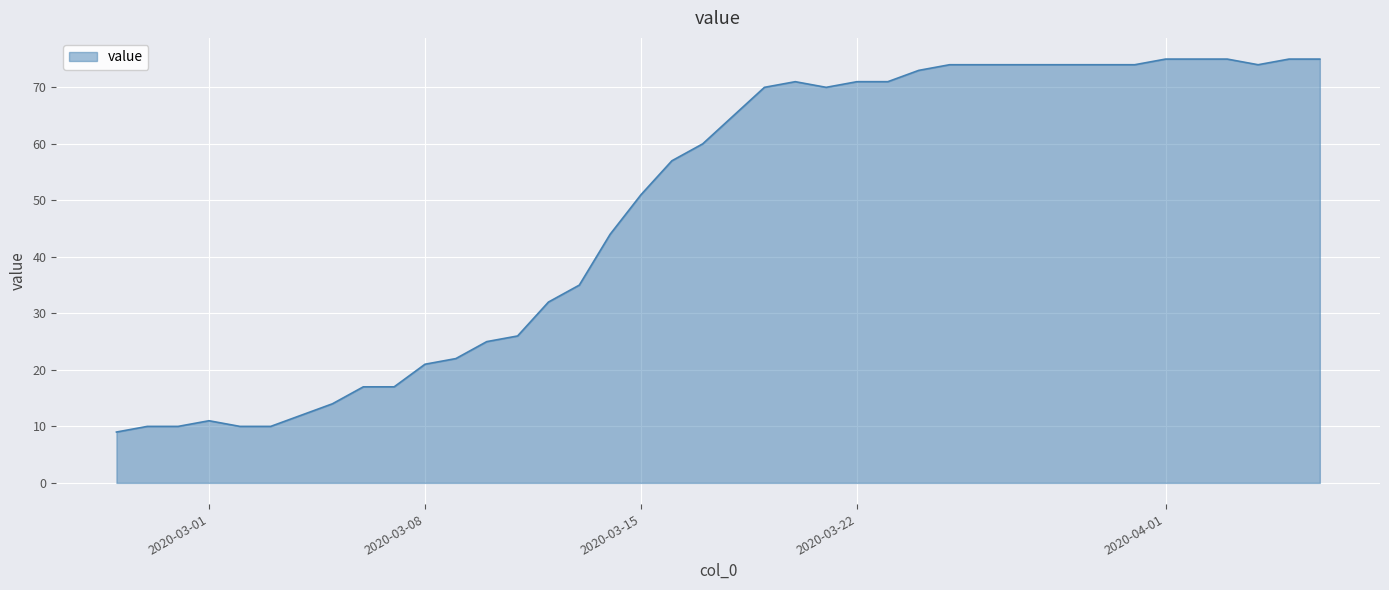

What is the greatest value displayed?

75